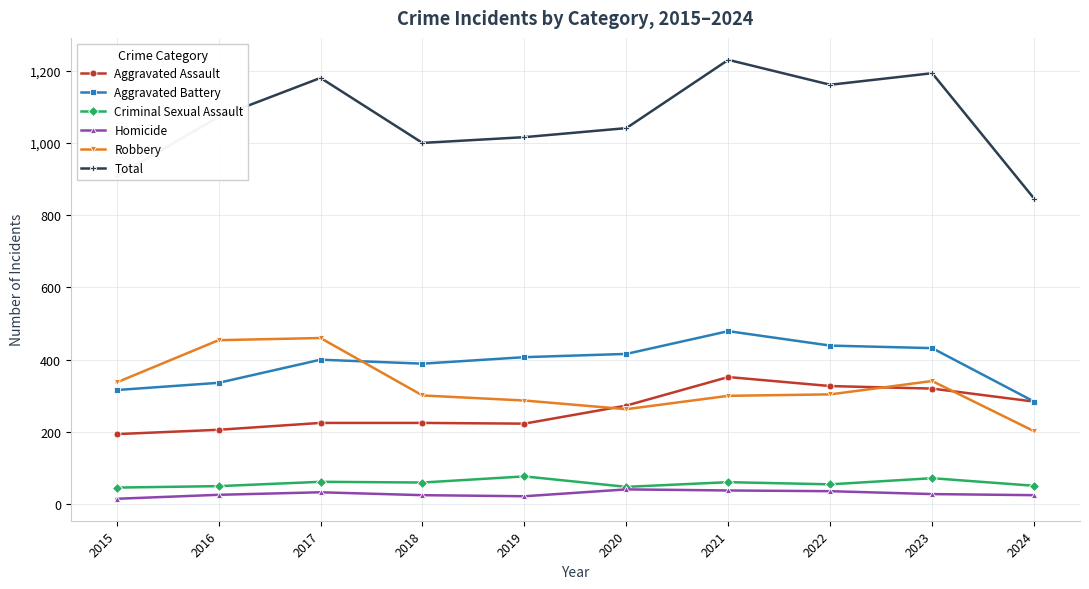

Does the chart display data point markers on the line(s)?

Yes